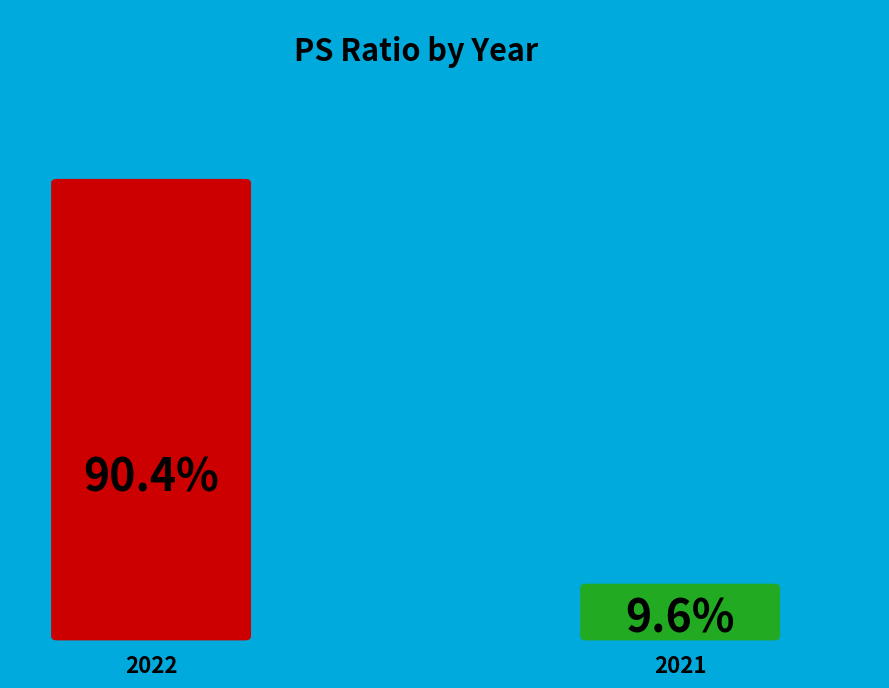

Which slice represents more than half of the pie?

2022